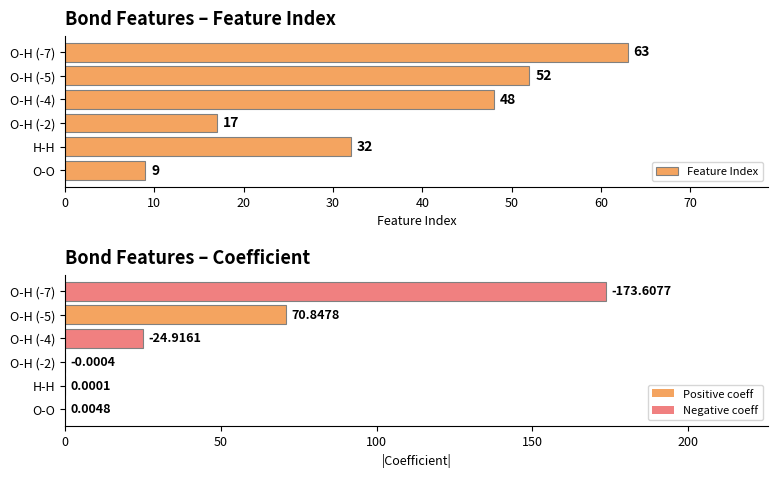

The |Coefficient| series shows 0.0 at O-O. True or false?

True